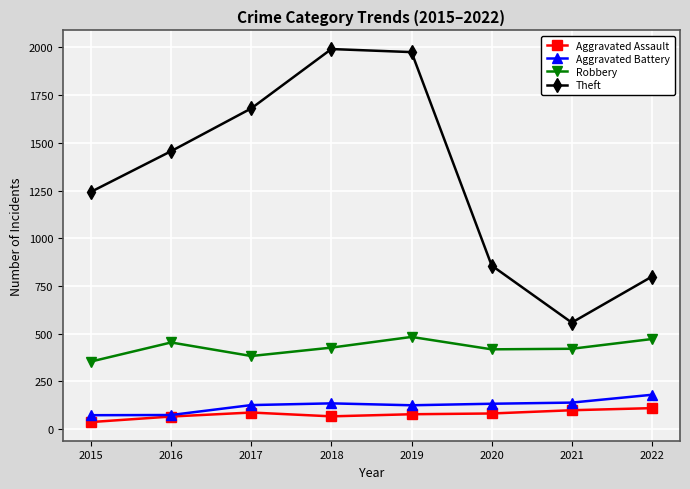

Rank the series at 2021 from highest to lowest value.

Theft, Robbery, Aggravated Battery, Aggravated Assault